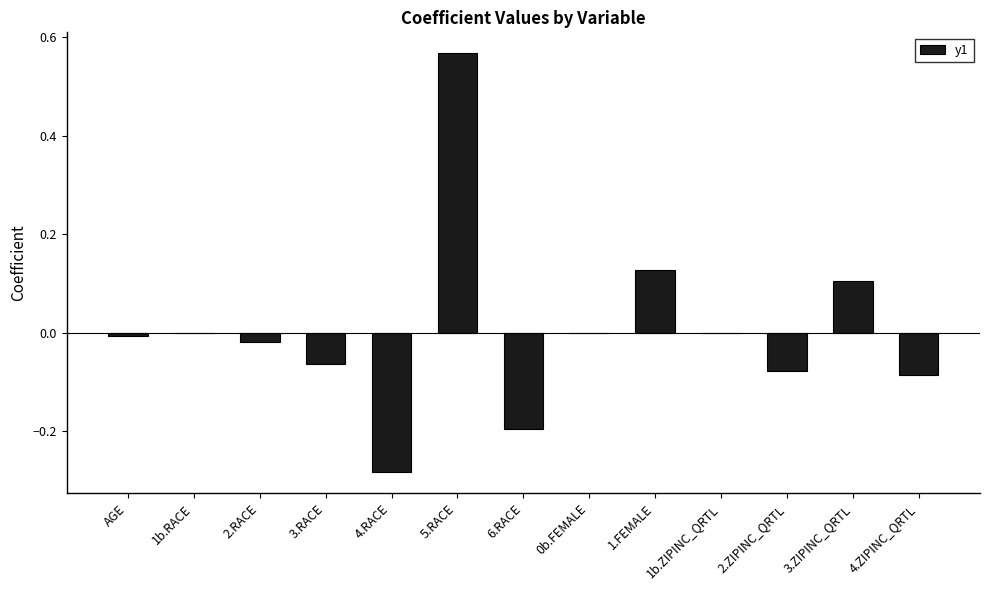

What is the sum of the values at 5.RACE and 3.RACE?

0.5